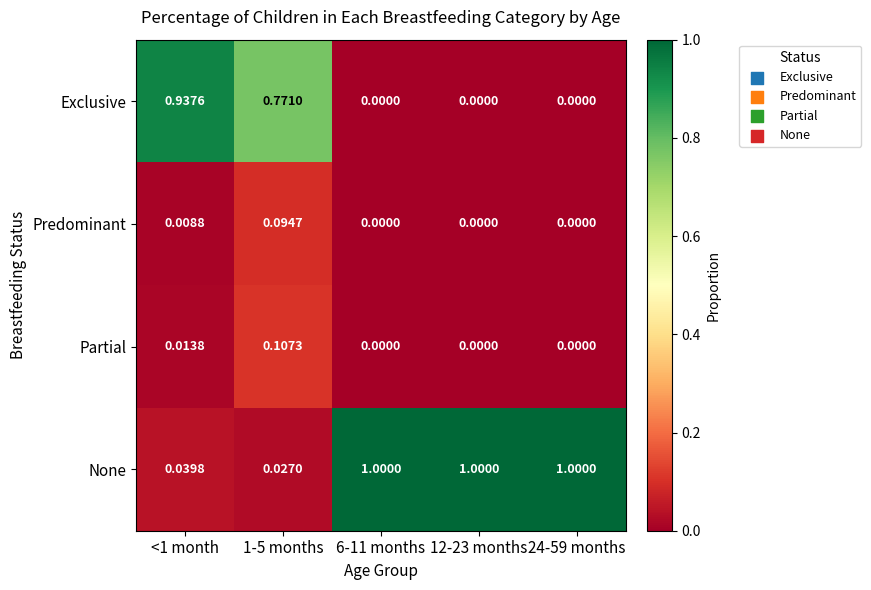

List the series in order of their peak value, lowest first.

Predominant, Partial, Exclusive, None